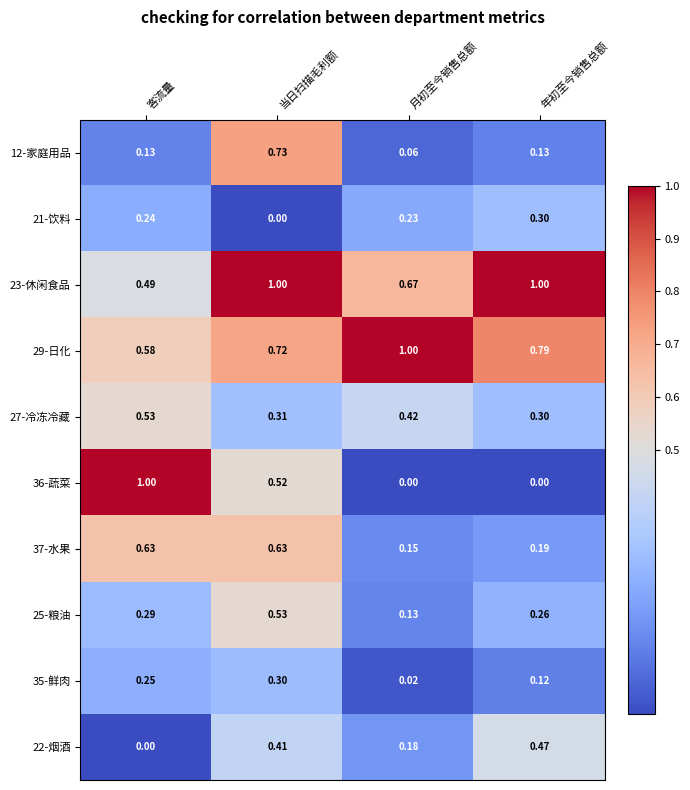

At which category is the sum across all series the highest?

当日扫描毛利额